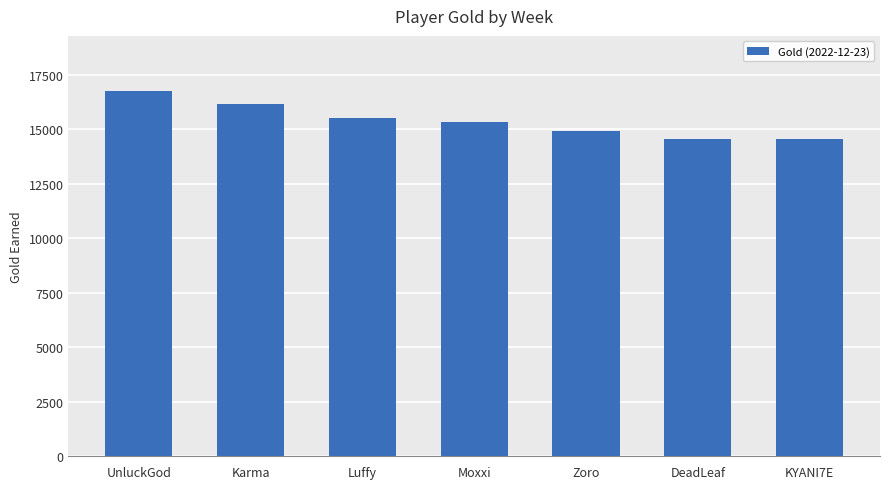

What is the change in value from Luffy to KYANI7E?

-994